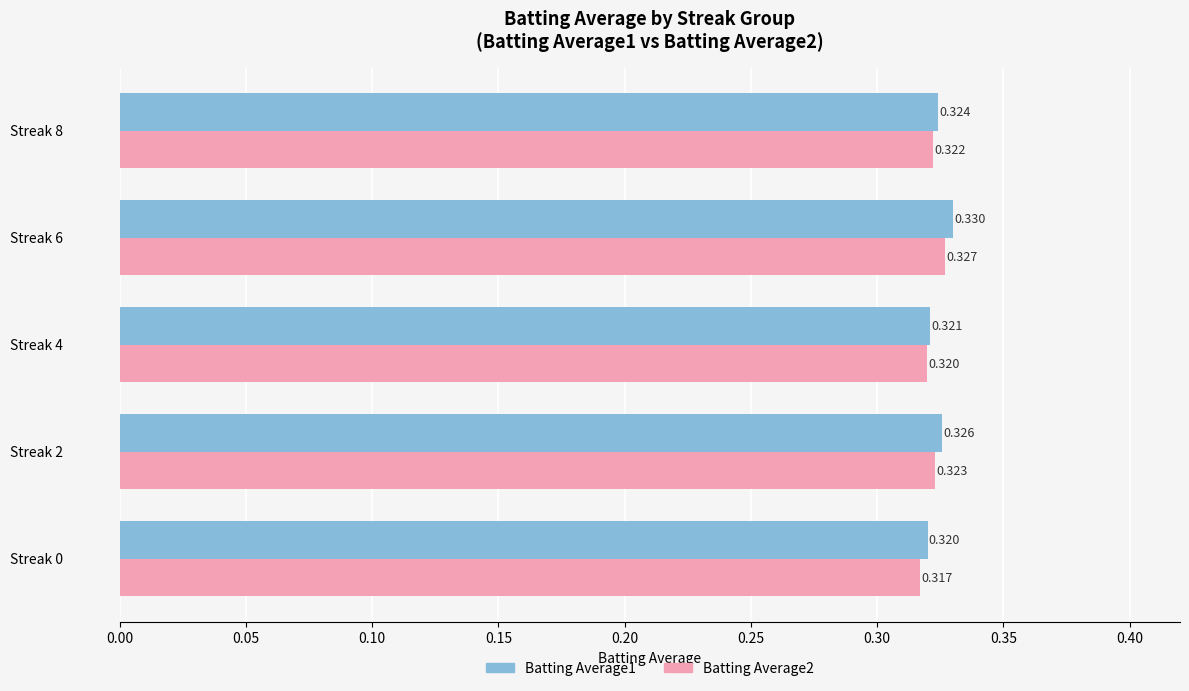

What is the sum of all Batting Average2 values?

1.6